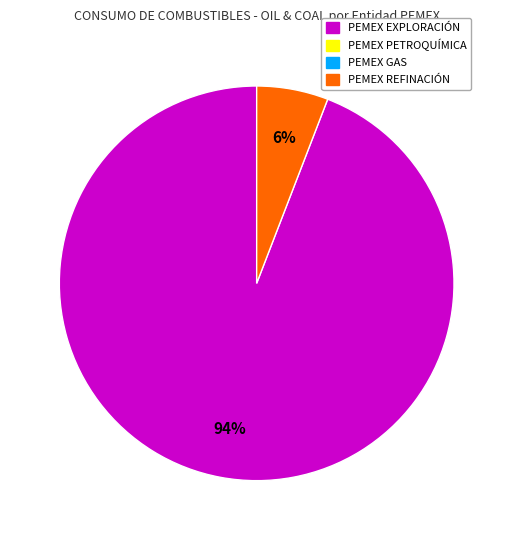

How many segments does this pie chart have?

2